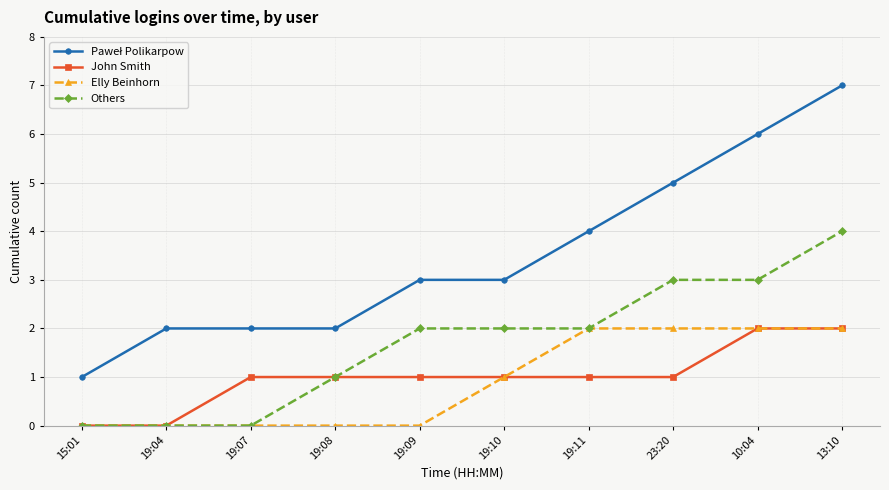

True or false: John Smith has a value of 1 at 15:01.

False